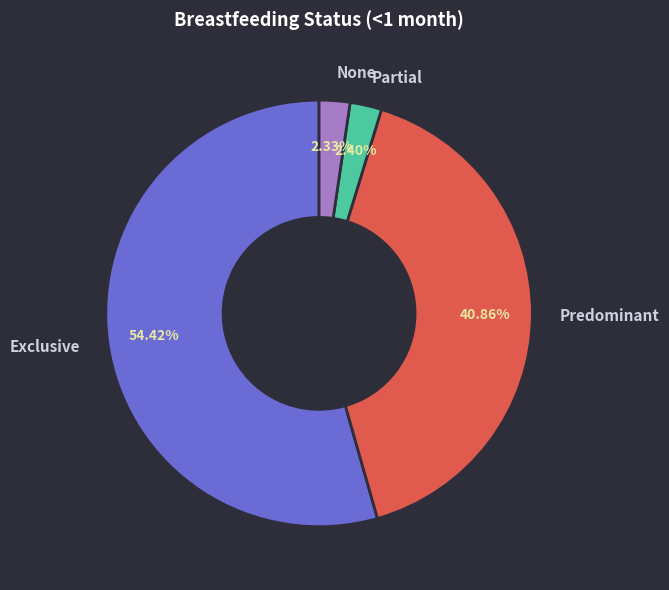

Combined, what portion of the pie is Predominant and None?

43.2%